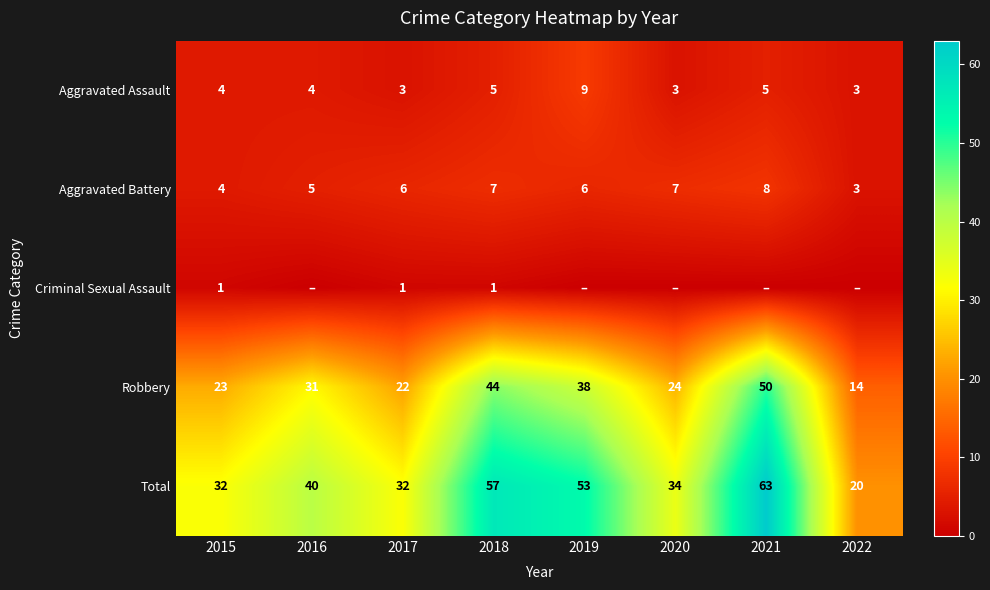

What is the difference between the second highest and second lowest values in the Aggravated Assault series?

2